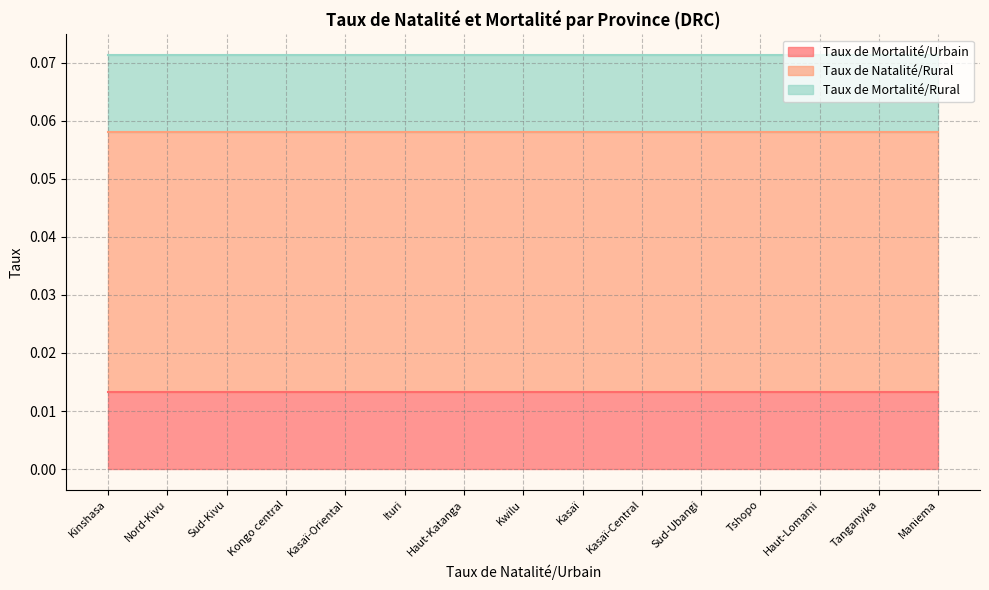

At which category is the sum across all series the highest?

Kinshasa